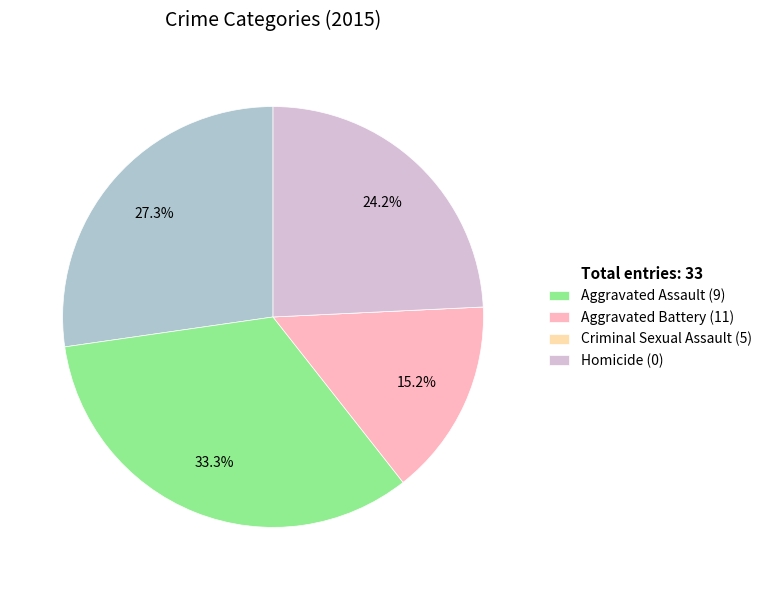

Which slice is the largest?

Aggravated Assault (9)